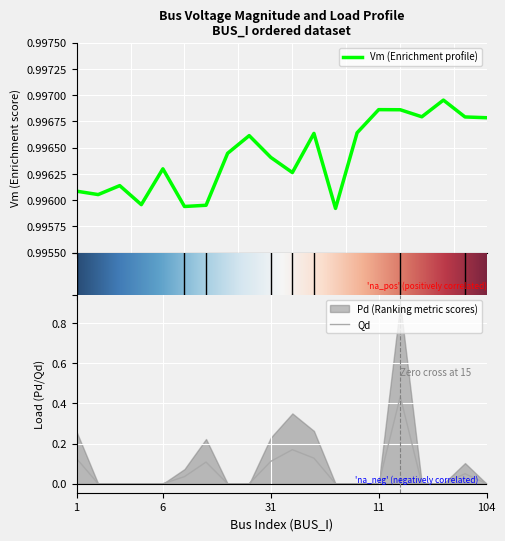

Which series has the largest range (max minus min)?

Pd